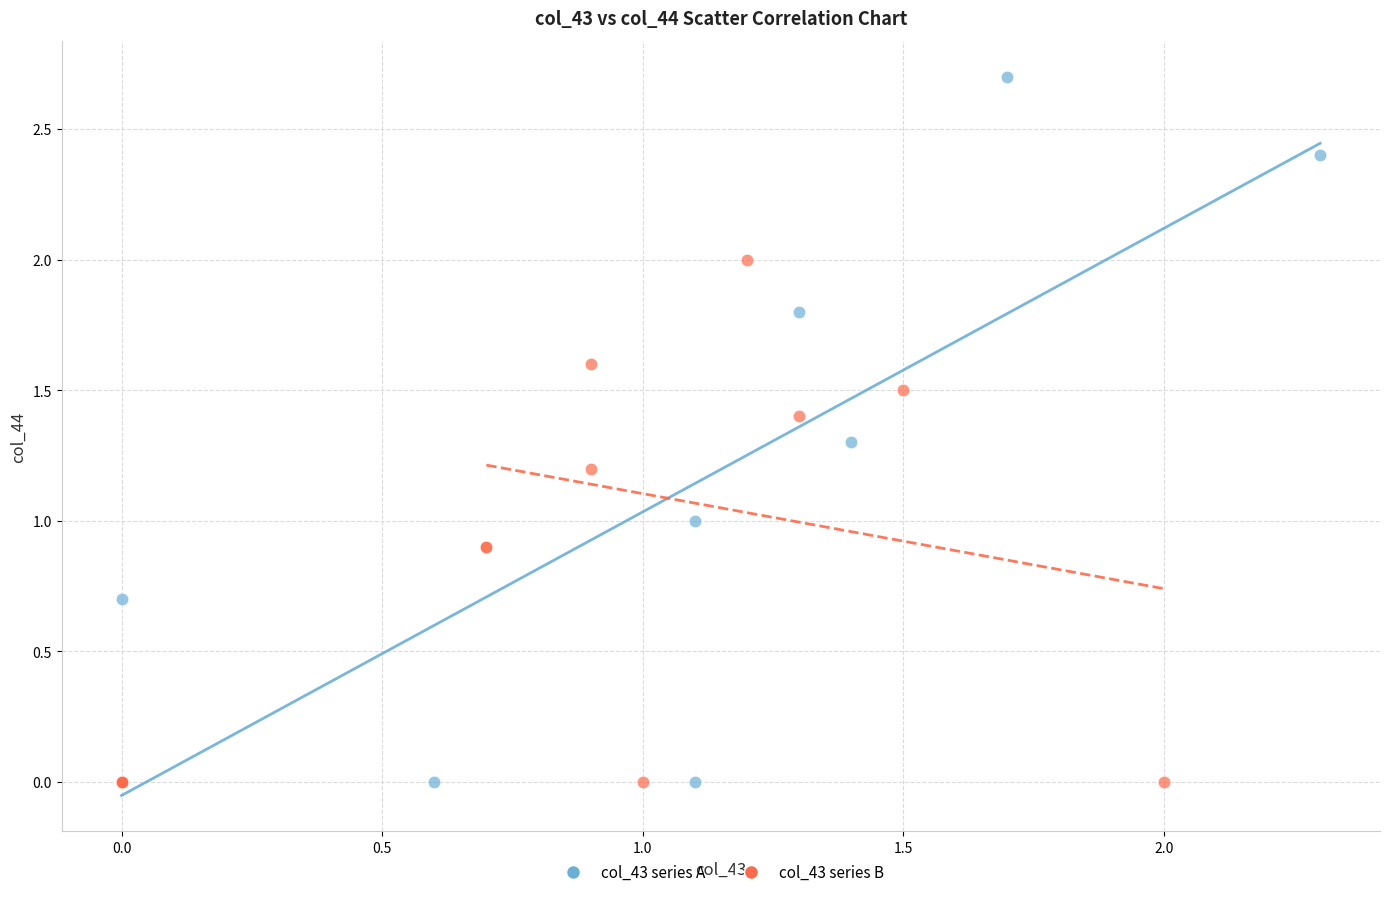

What are all the series names shown in the legend?

col_43 series A, col_43 series B